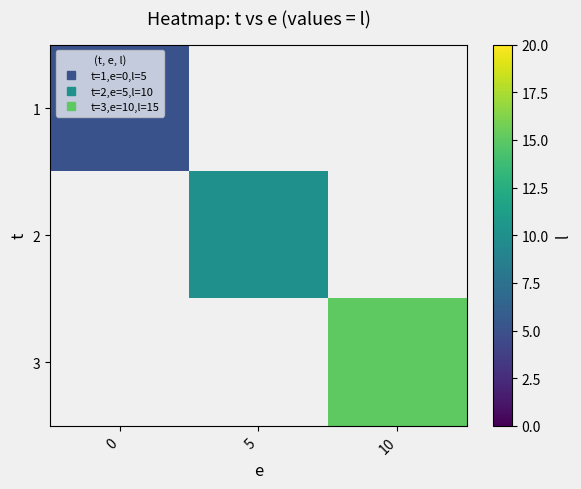

How many values in 2 are above zero?

1